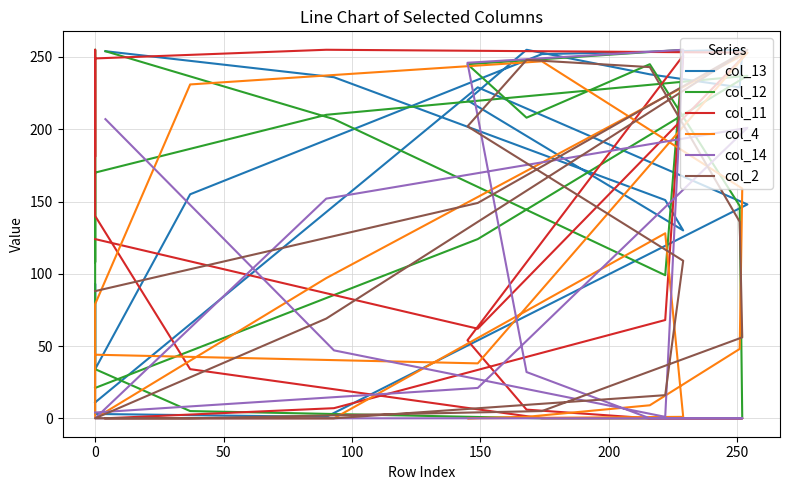

Where is the first local maximum for col_11?

100